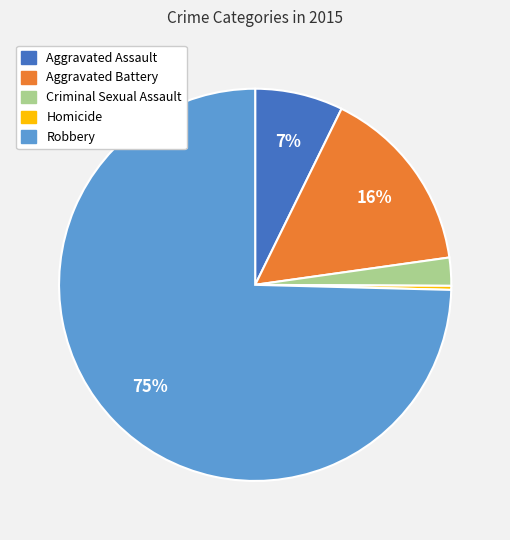

To the nearest percent, what portion does Aggravated Battery represent?

16%